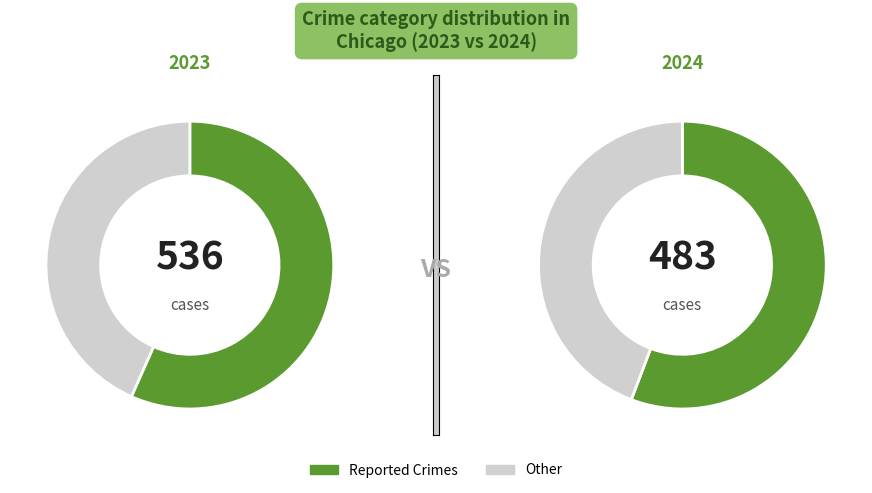

Is there any slice that represents more than half of the pie?

Yes